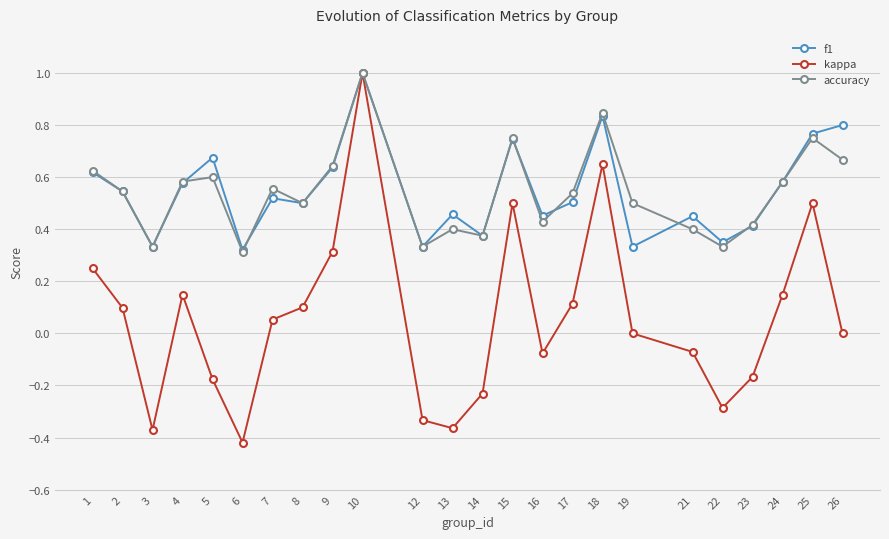

What is the greatest value displayed?

1.0